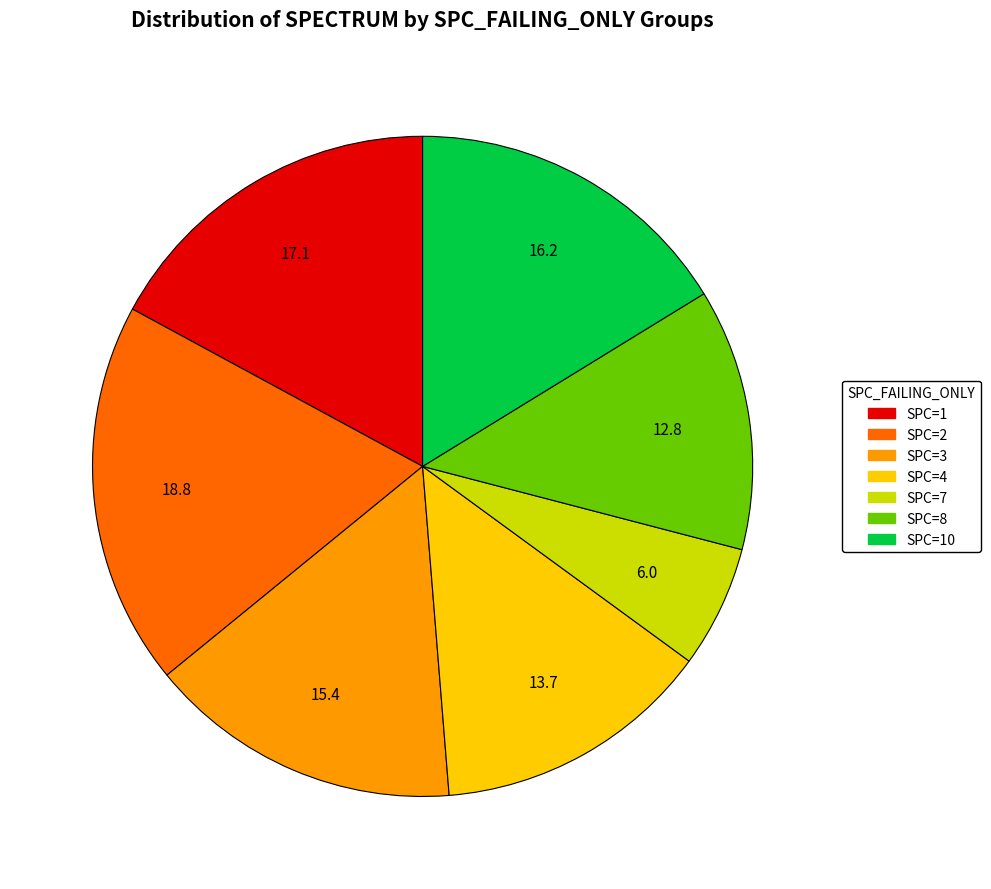

Does any single category account for the majority?

No